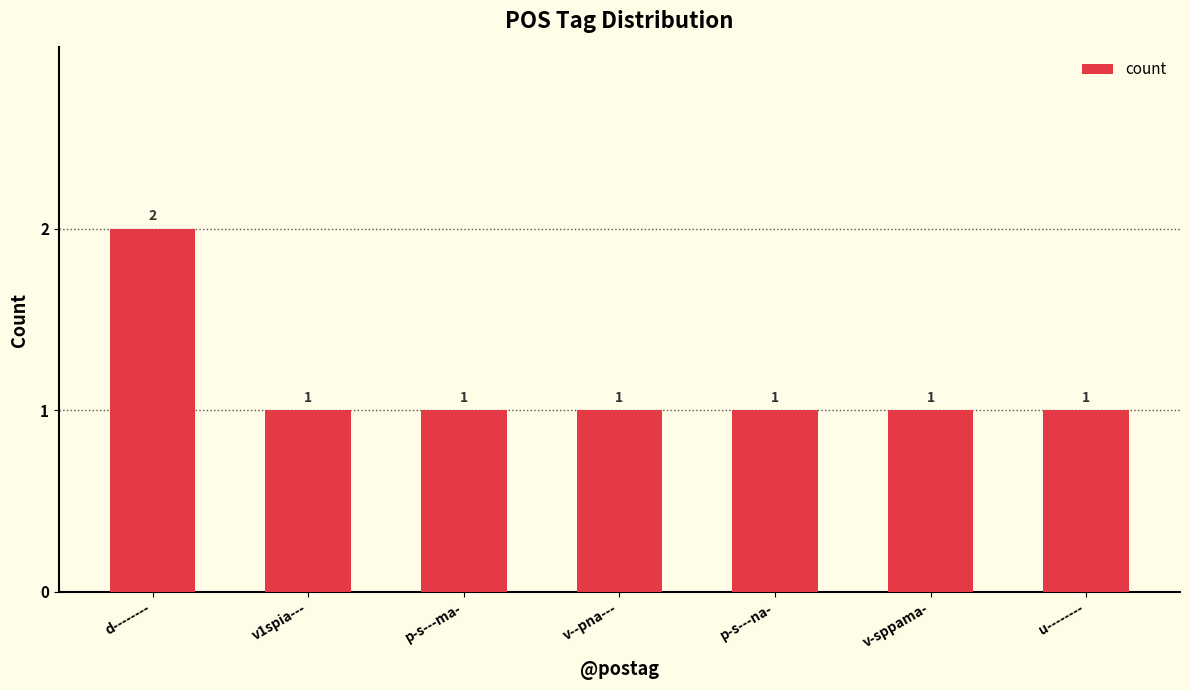

Reading left to right, transcribe all the data shown in this chart.

2	1	1	1	1	1	1